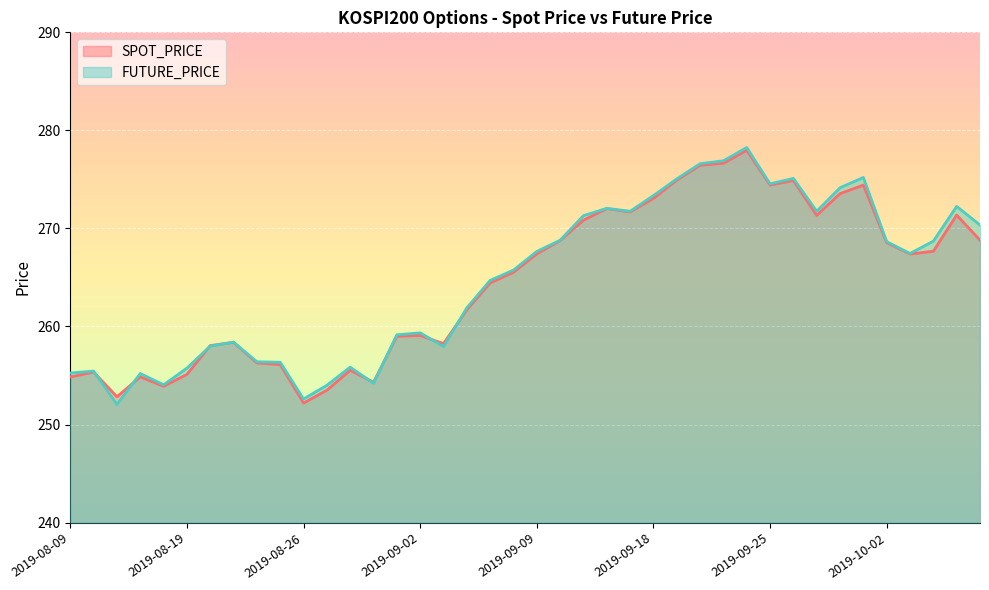

What are all the series names shown in the legend?

SPOT_PRICE, FUTURE_PRICE